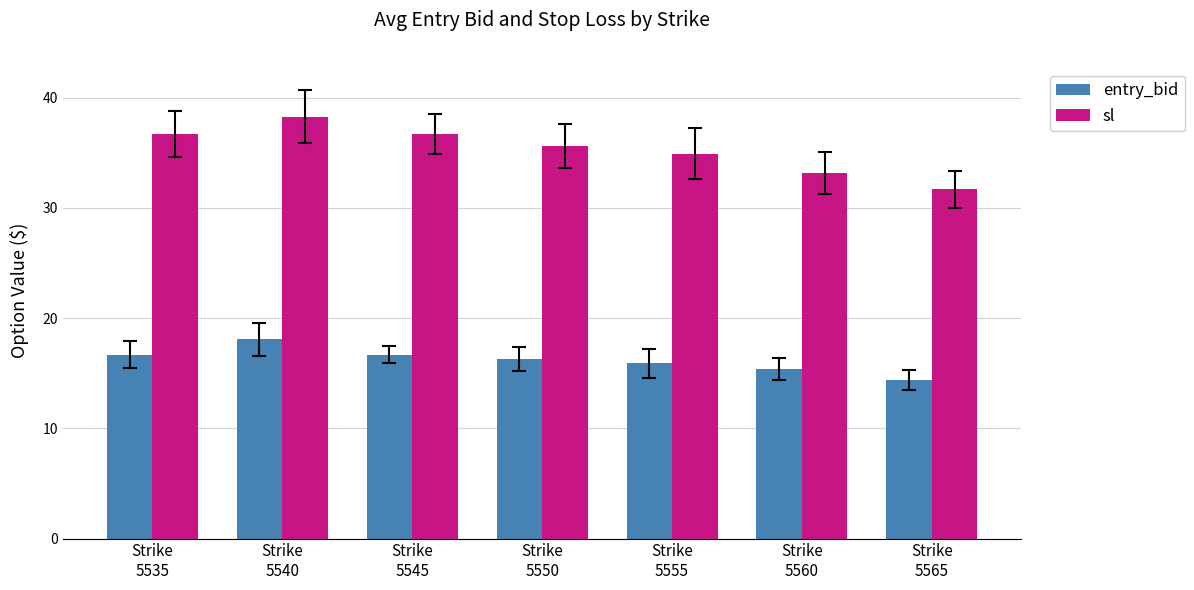

What is the value of the sl bar at the 6th from the left?

33.2